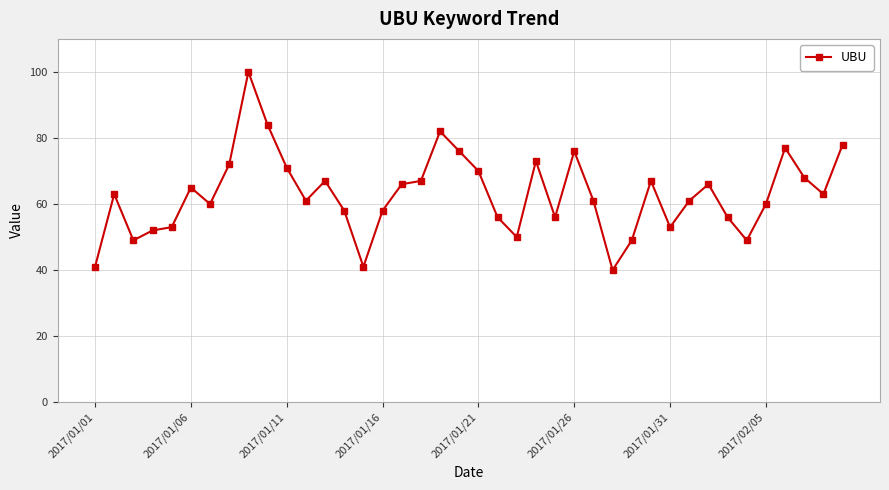

What is the greatest value displayed?

100